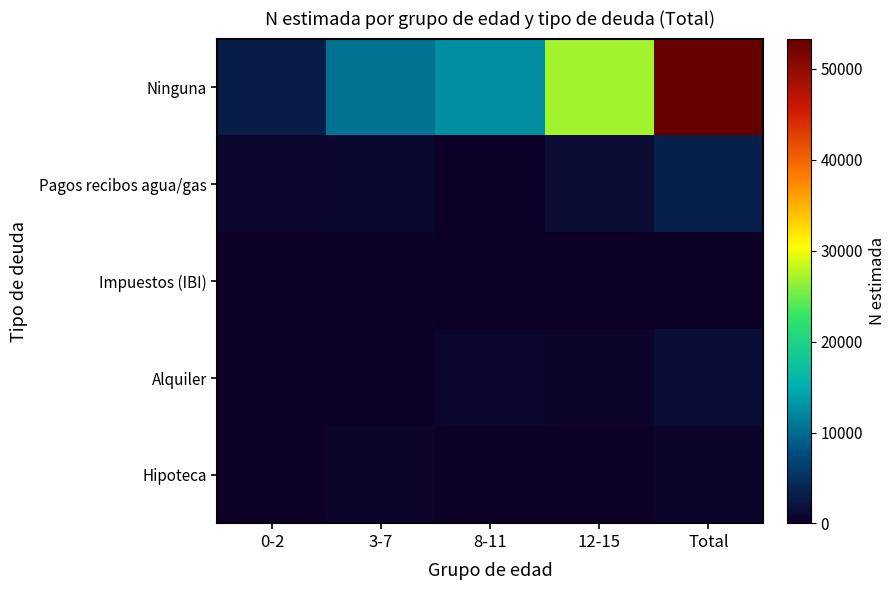

How many distinct data groups are displayed?

5